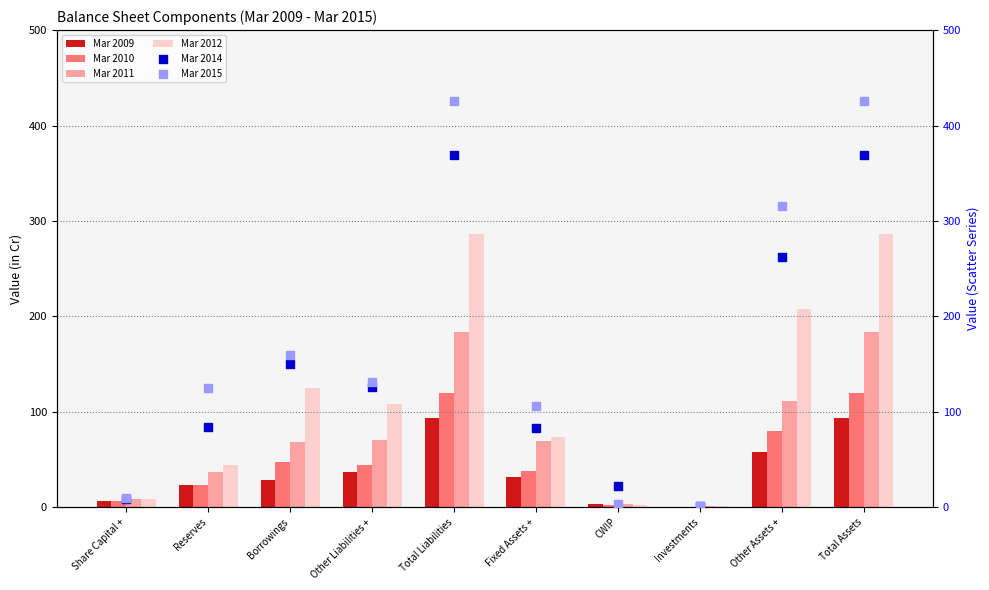

What is the total value across all series at CWIP?

35